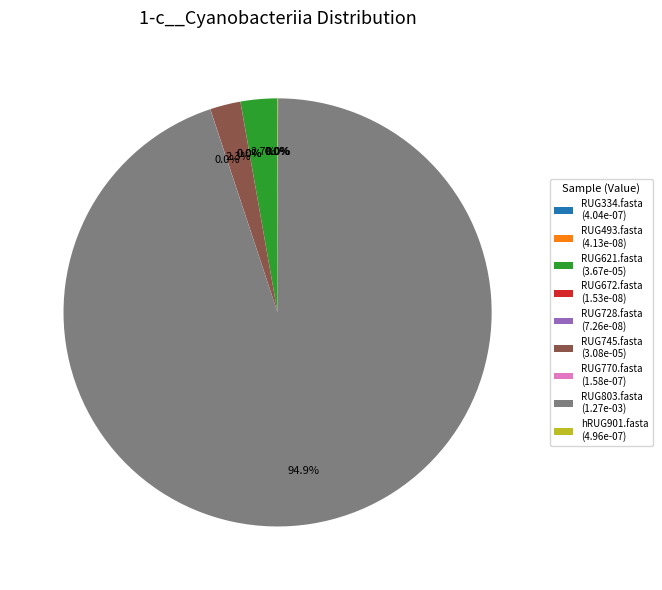

True or false: RUG745.fasta accounts for 2% of the total.

True